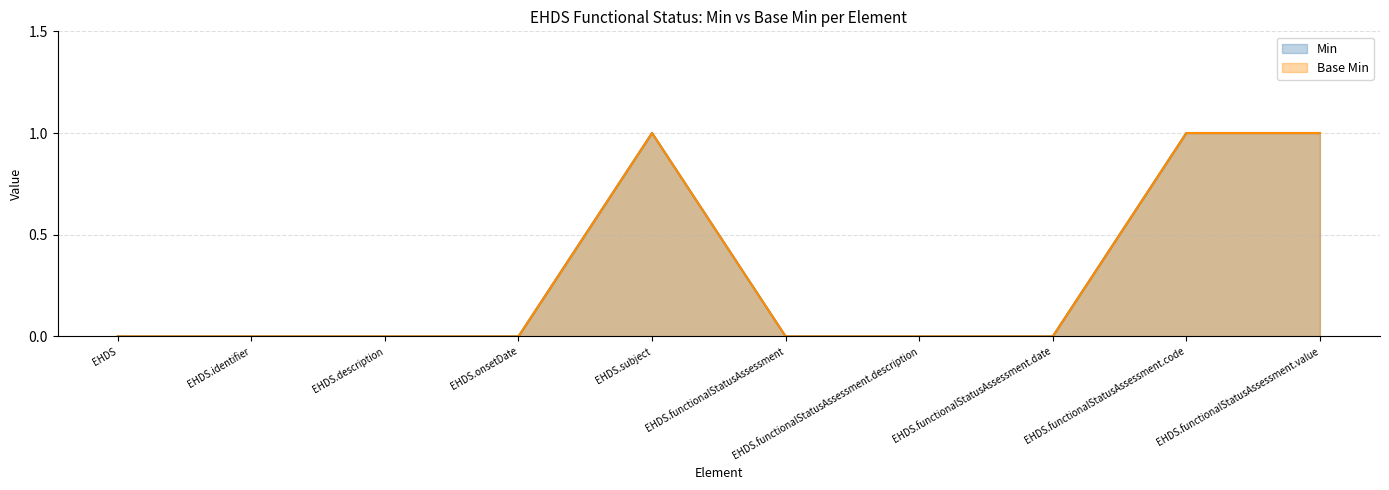

Where is the first local maximum for Min?

EHDS.subject